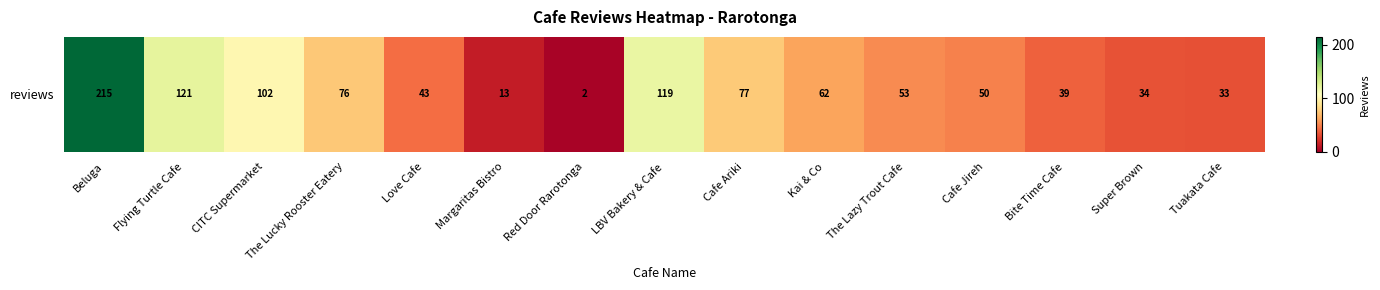

Is it true that the value at The Lucky Rooster Eatery is 129?

False